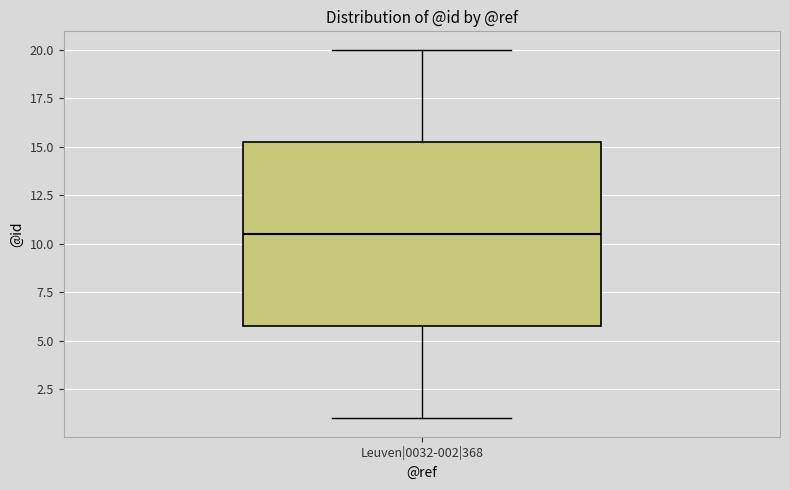

Where is the upper edge of the box for Leuven|0032-002|368 on the y-axis? The values are not printed on the chart, so give them approximately, as read against the axis.

15.5